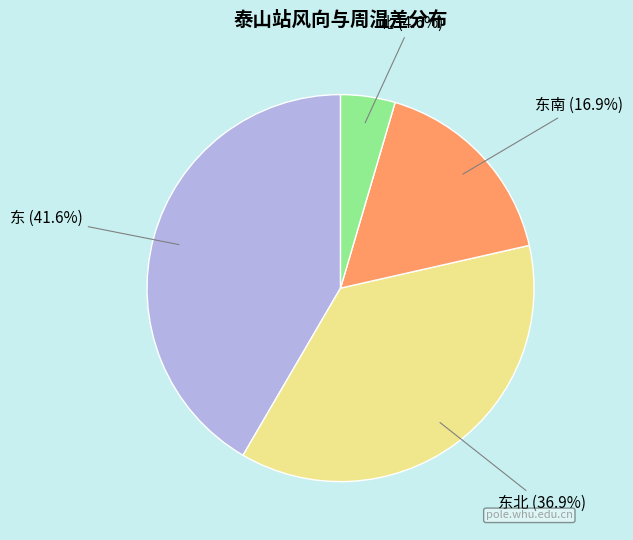

How many segments does this pie chart have?

4